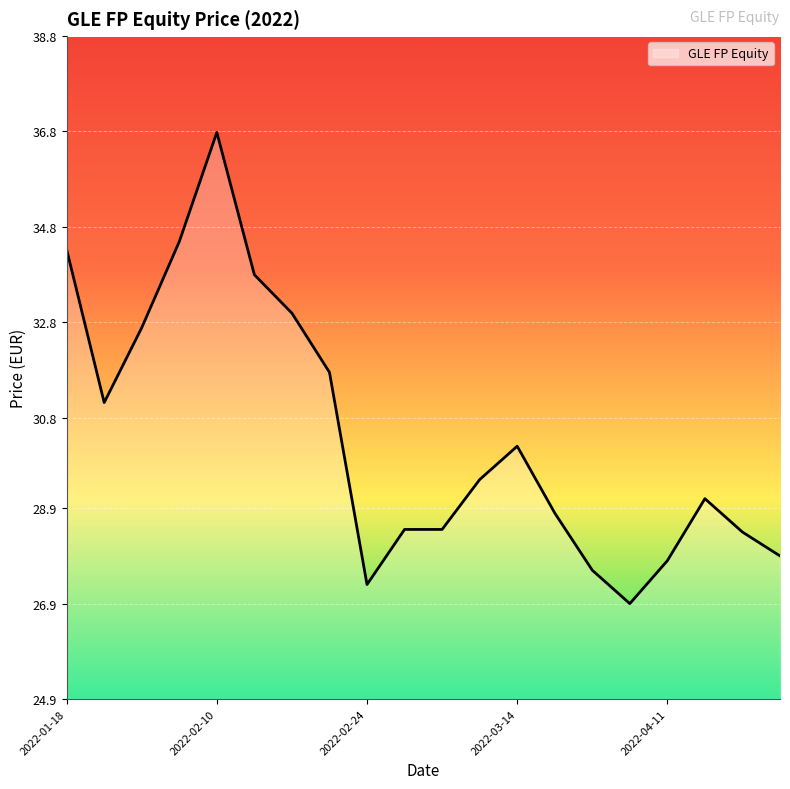

What is the difference between the maximum and minimum values?

9.9